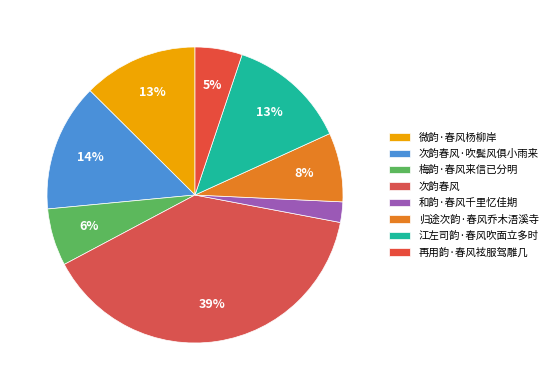

To the nearest percent, what is the average slice percentage?

12%